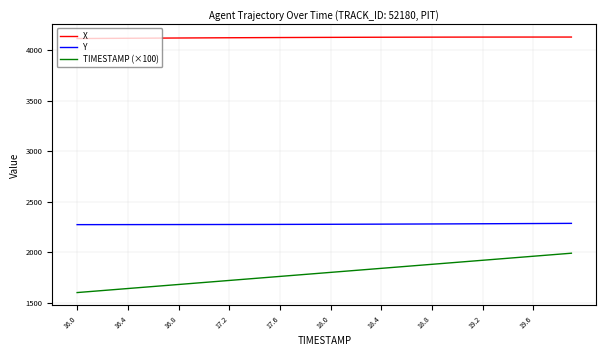

Rank the series by their maximum value, from highest to lowest.

X, Y, TIMESTAMP (×100)